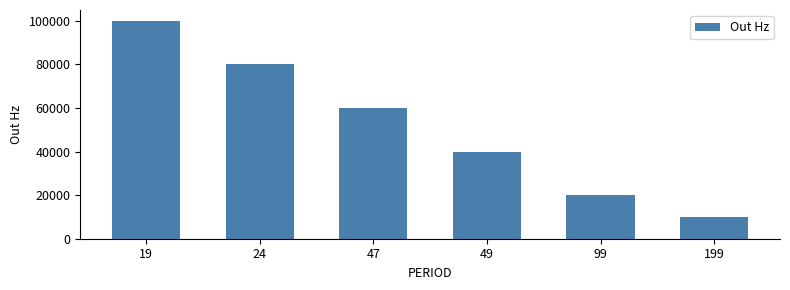

Rank the categories by value from lowest to highest.

199, 99, 49, 47, 24, 19